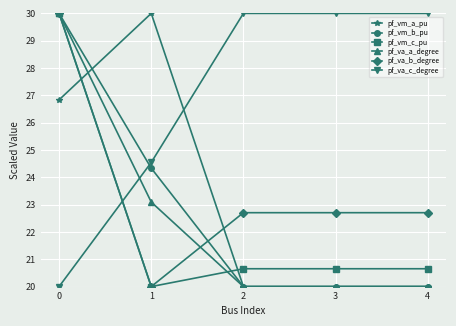

What is the spread (max minus min) of values at 4?

10.0